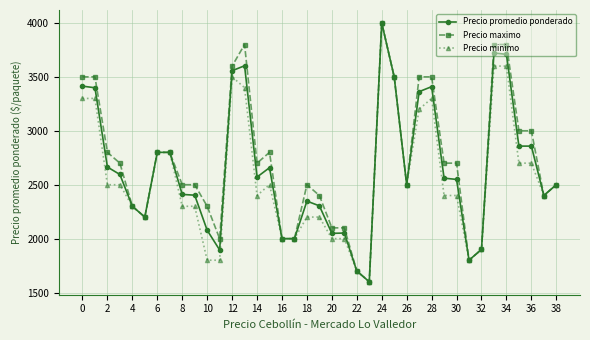

Which series has the largest total across all categories?

Precio maximo